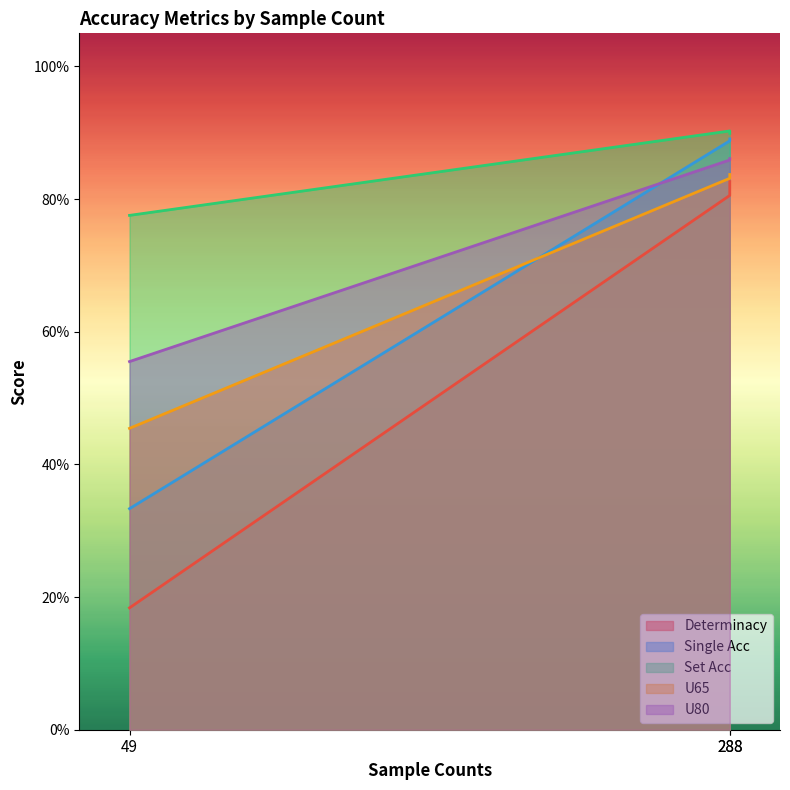

What is the total value across all series at 288?

4.3